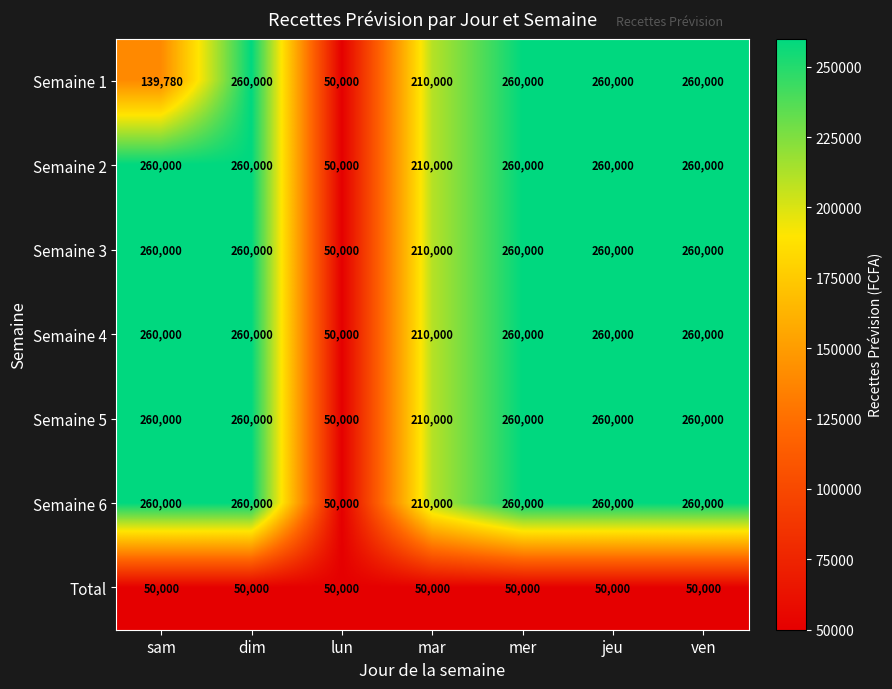

What is the average value of the Semaine 4 series?

222857